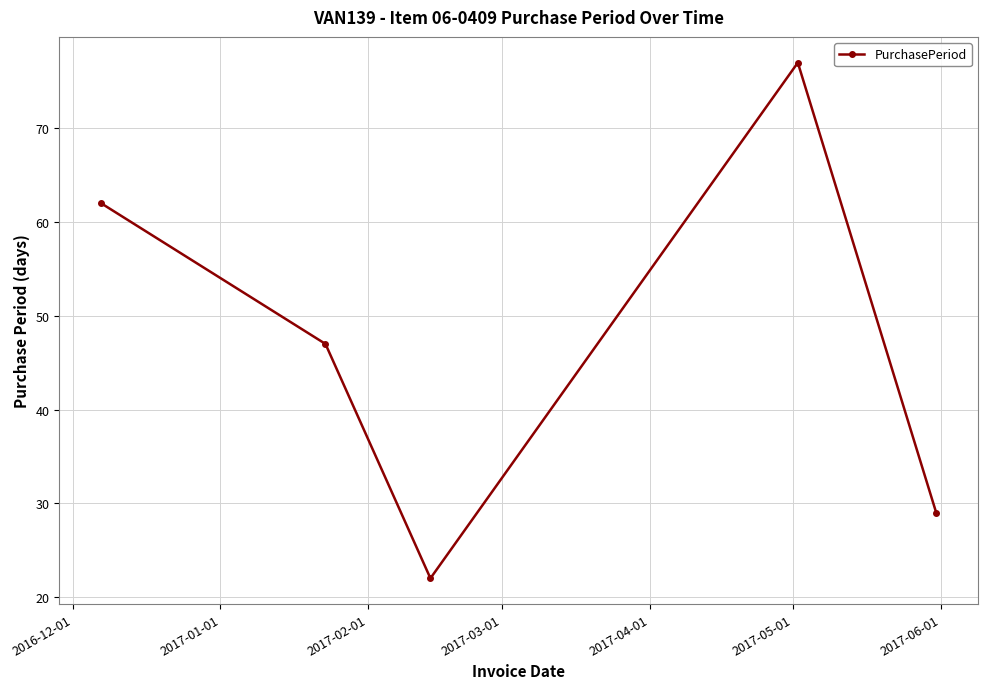

How many interior local valleys (lower than both neighbors) does the data have?

1